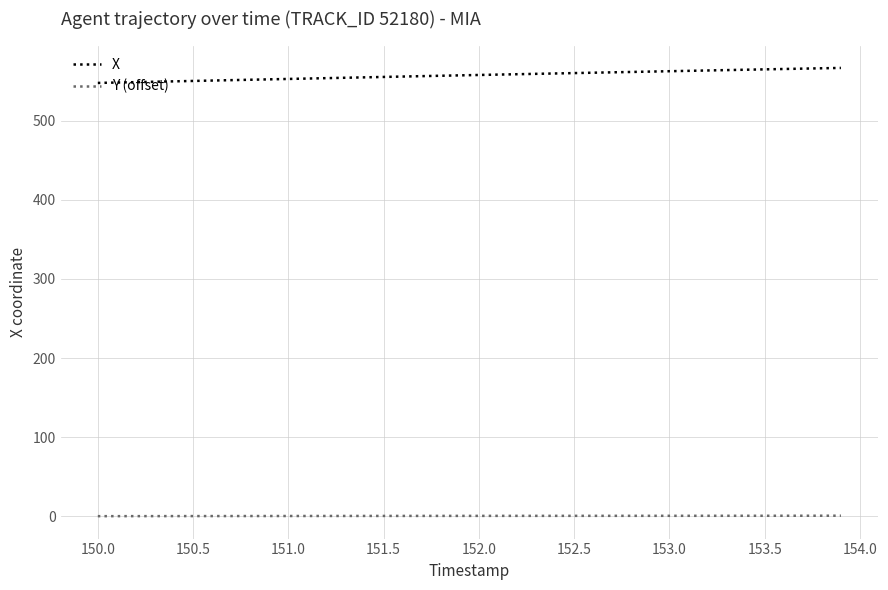

What is the difference between the maximum and minimum values in the X series?

19.0